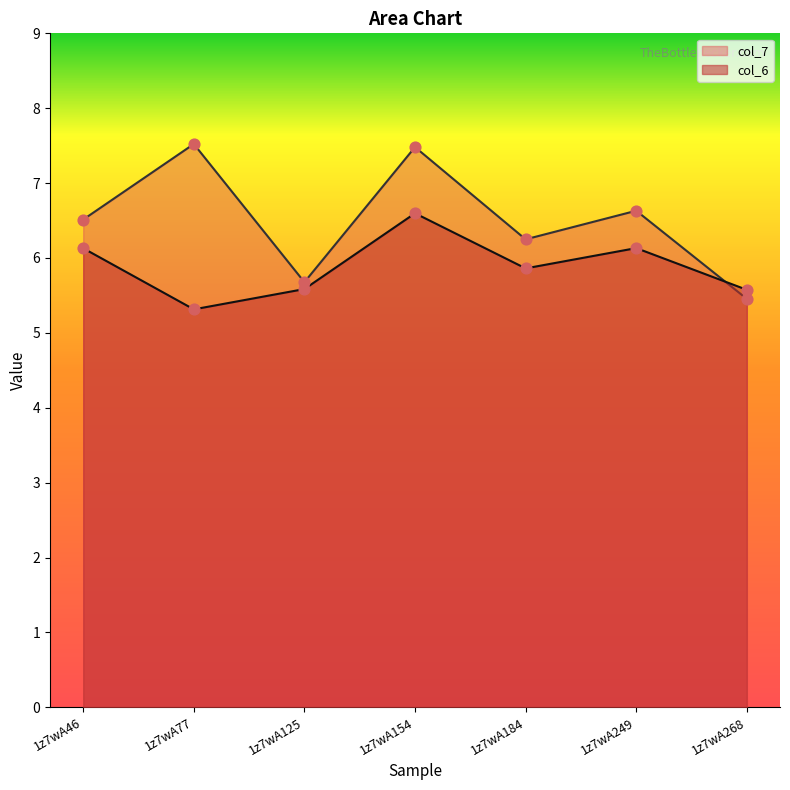

What are all the series names shown in the legend?

col_7, col_6